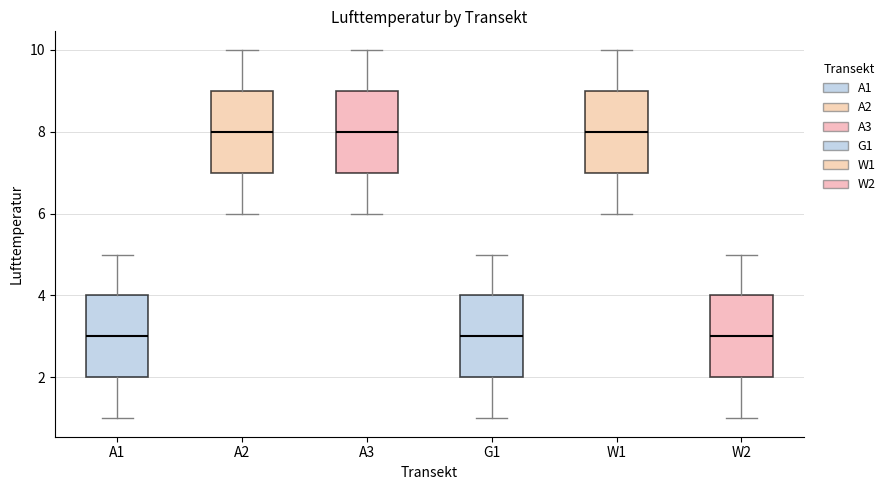

Where does the lower whisker of the box for G1 end on the y-axis? The values are not printed on the chart, so give them approximately, as read against the axis.

1